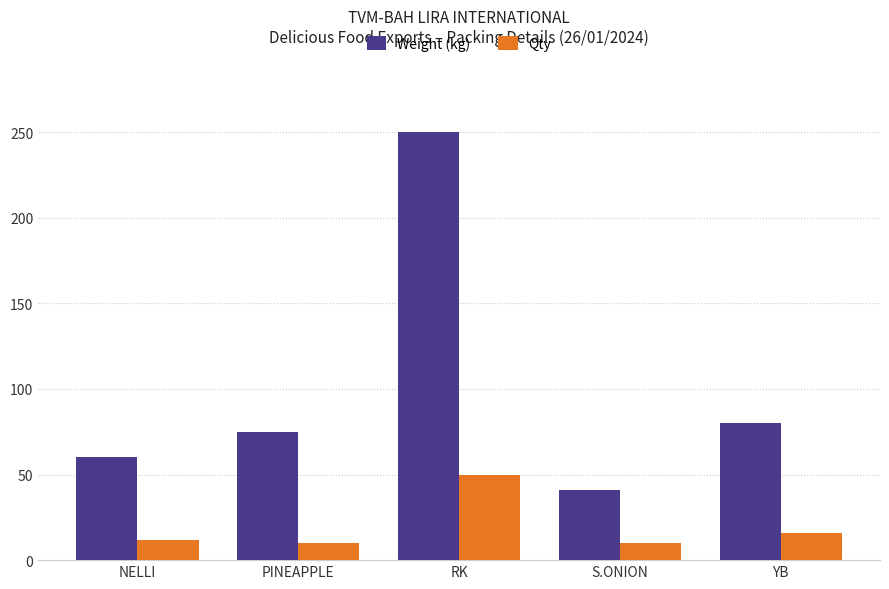

Does the chart contain any negative values?

No